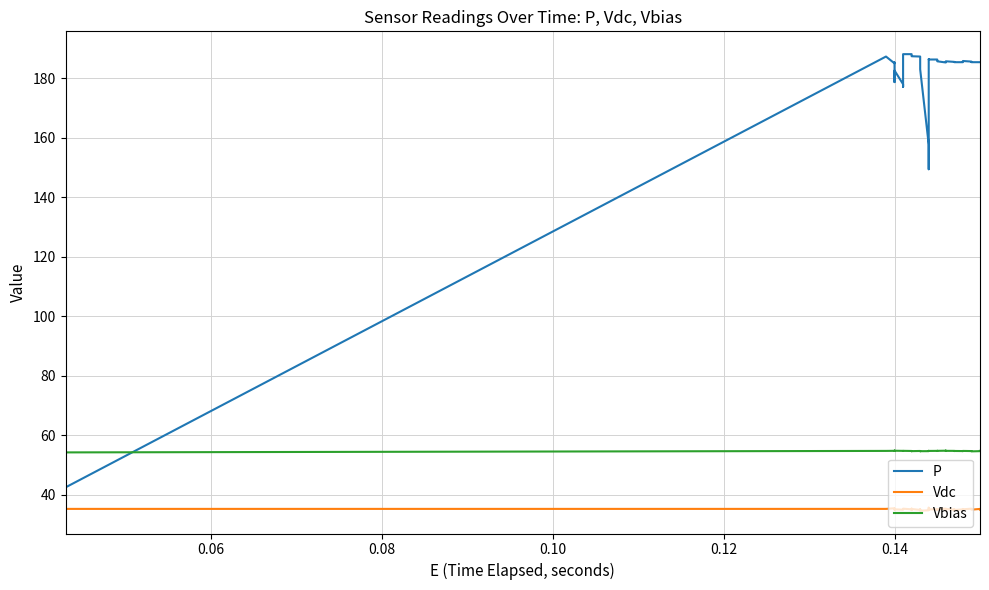

Does the chart have visible grid lines?

Yes